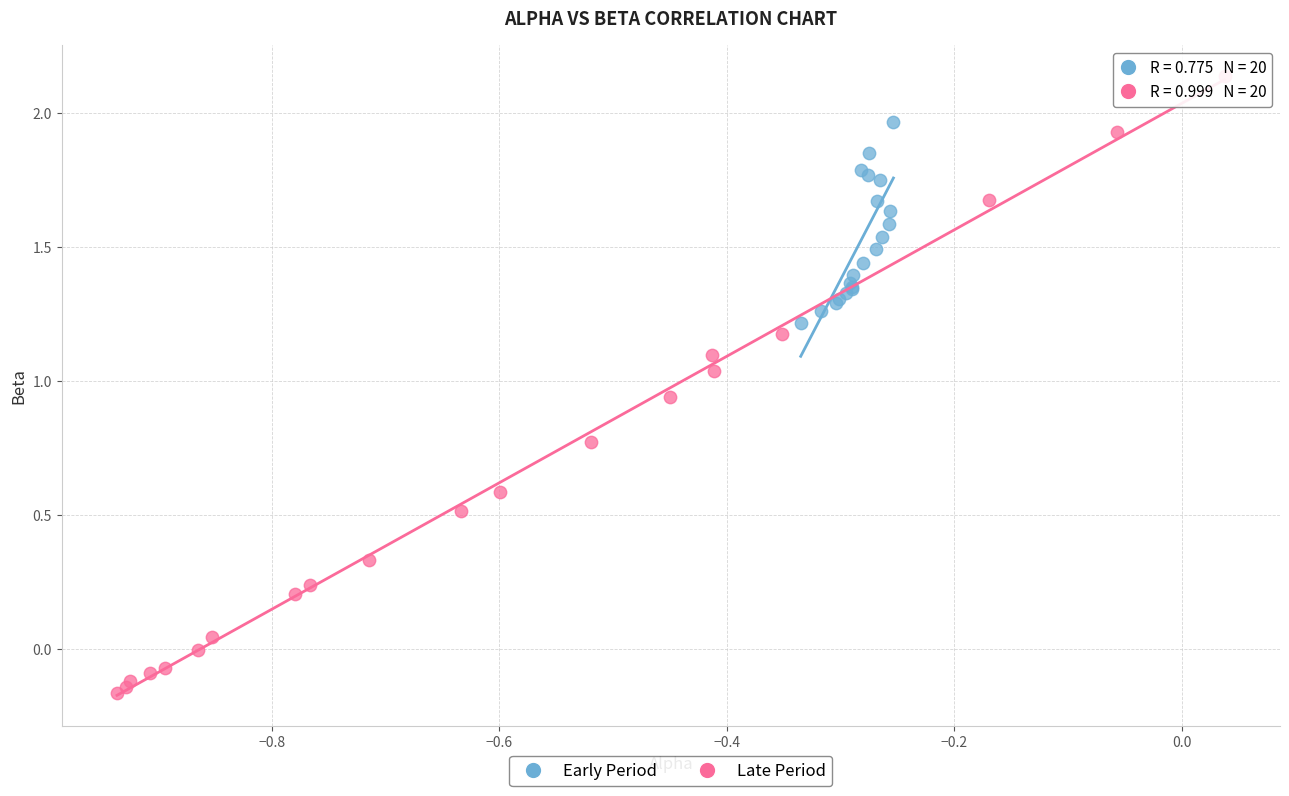

What are all the series names shown in the legend?

Early Period, Late Period